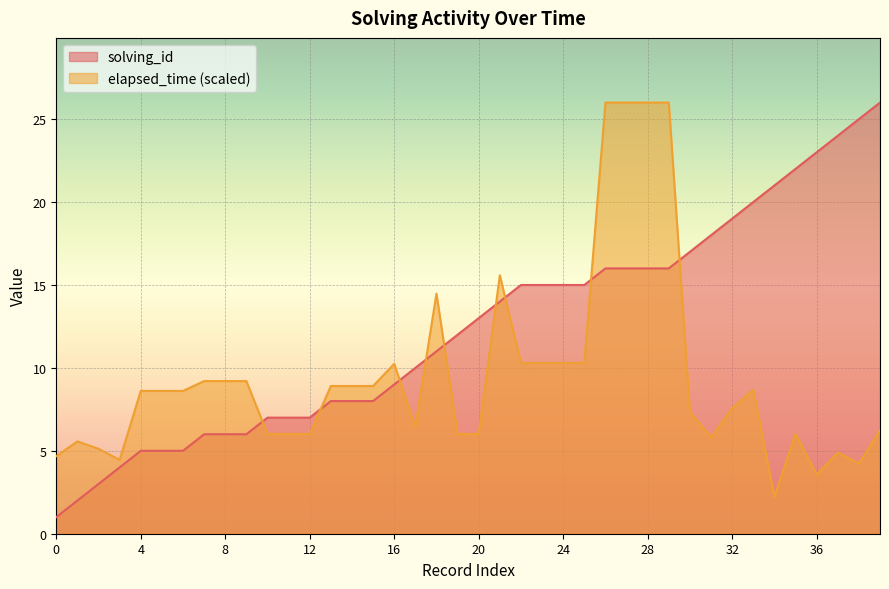

Which label corresponds to the largest value in the chart?

39